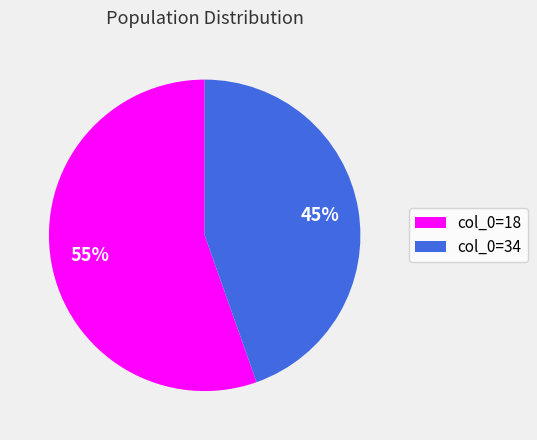

Which category has the biggest portion of the pie?

col_0=18